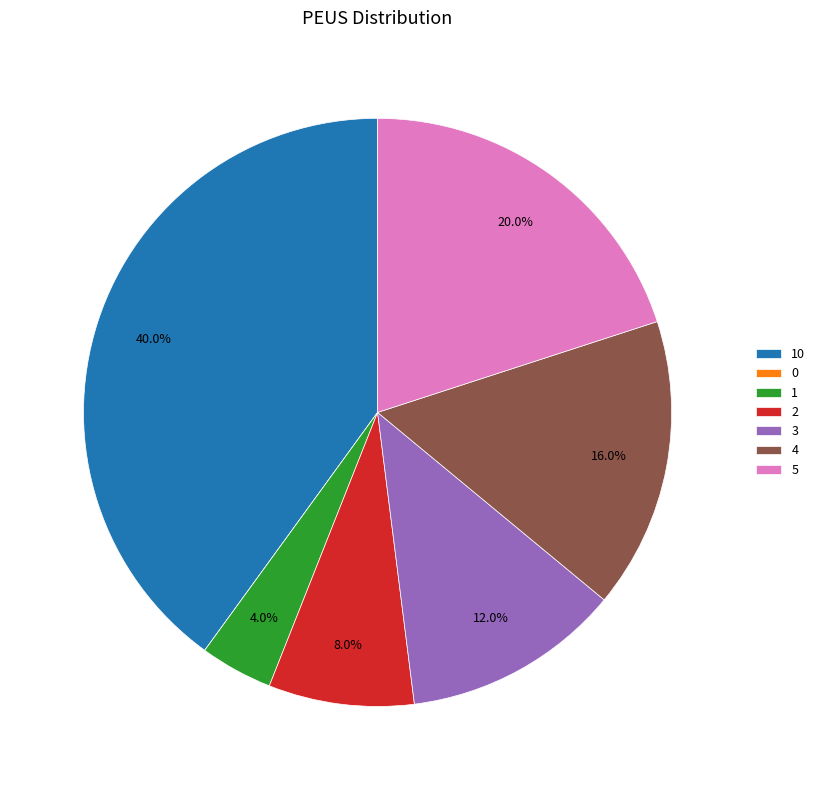

What percentage is the 4 slice, to the nearest percent?

16%